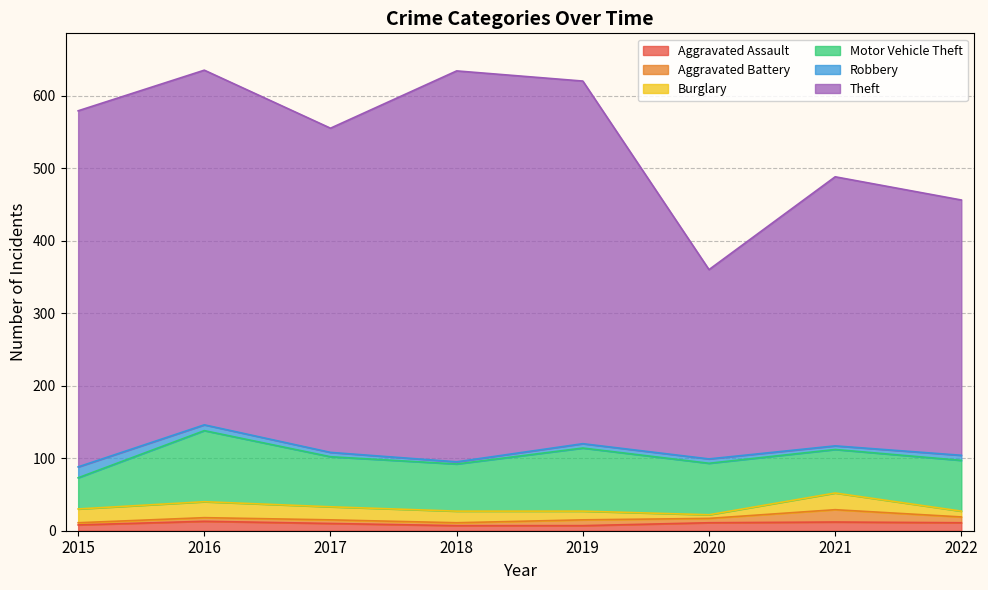

Reading right to left, transcribe all the data shown in this chart.

Aggravated Assault: 2022=11	2021=12	2020=11	2019=7	2018=7	2017=10	2016=13	2015=8
Aggravated Battery: 2022=8	2021=17	2020=6	2019=8	2018=4	2017=5	2016=5	2015=3
Burglary: 2022=8	2021=23	2020=5	2019=12	2018=16	2017=18	2016=22	2015=19
Motor Vehicle Theft: 2022=70	2021=60	2020=71	2019=87	2018=65	2017=69	2016=98	2015=43
Robbery: 2022=7	2021=5	2020=6	2019=6	2018=3	2017=6	2016=8	2015=15
Theft: 2022=352	2021=371	2020=261	2019=500	2018=539	2017=447	2016=489	2015=491